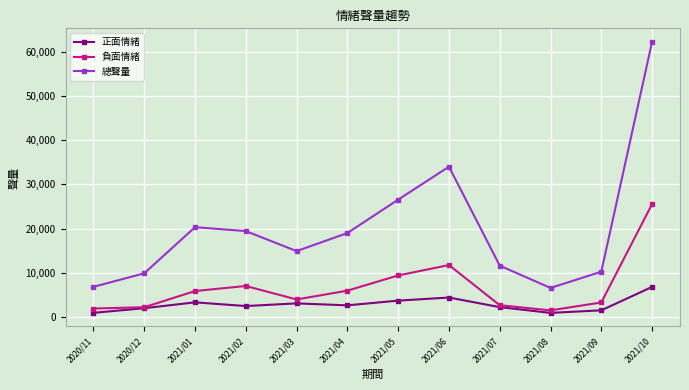

What is the greatest value displayed?

62177